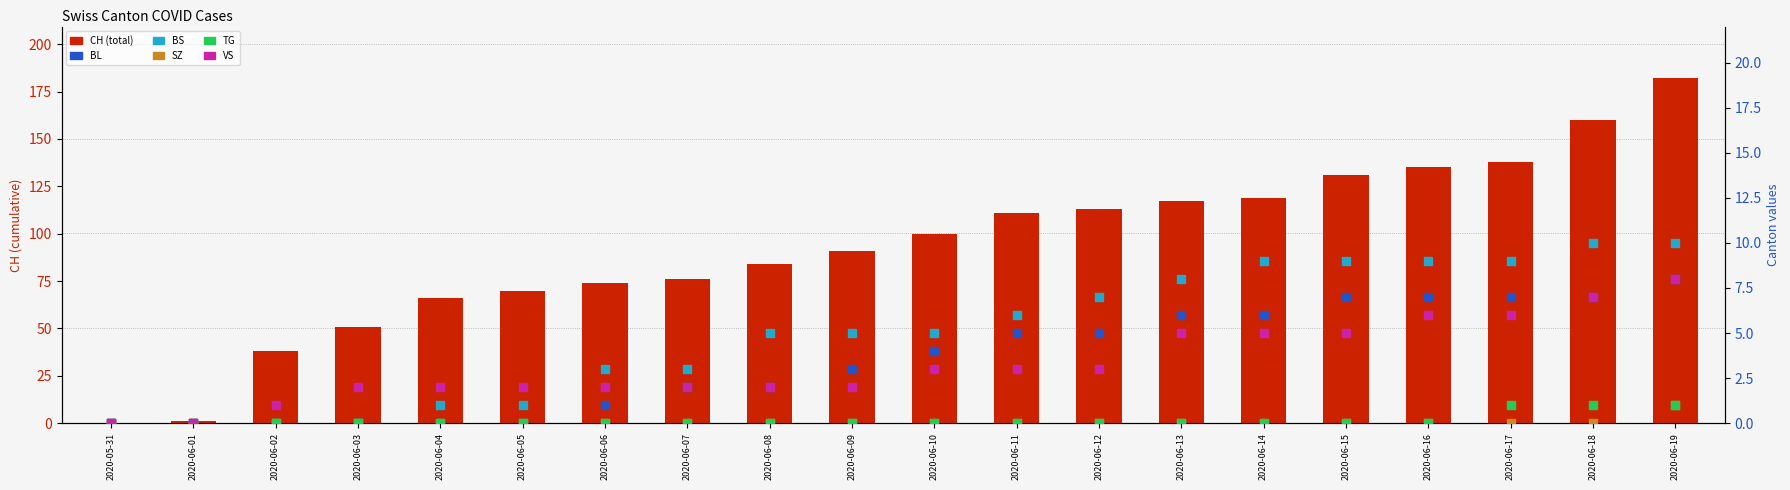

At how many categories does at least one series exceed 154?

2